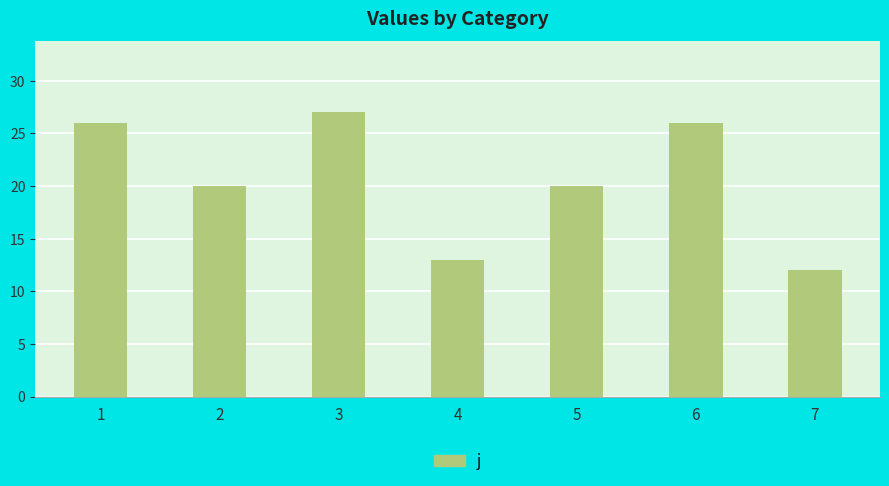

What is the value of the 4th bar from the left?

13